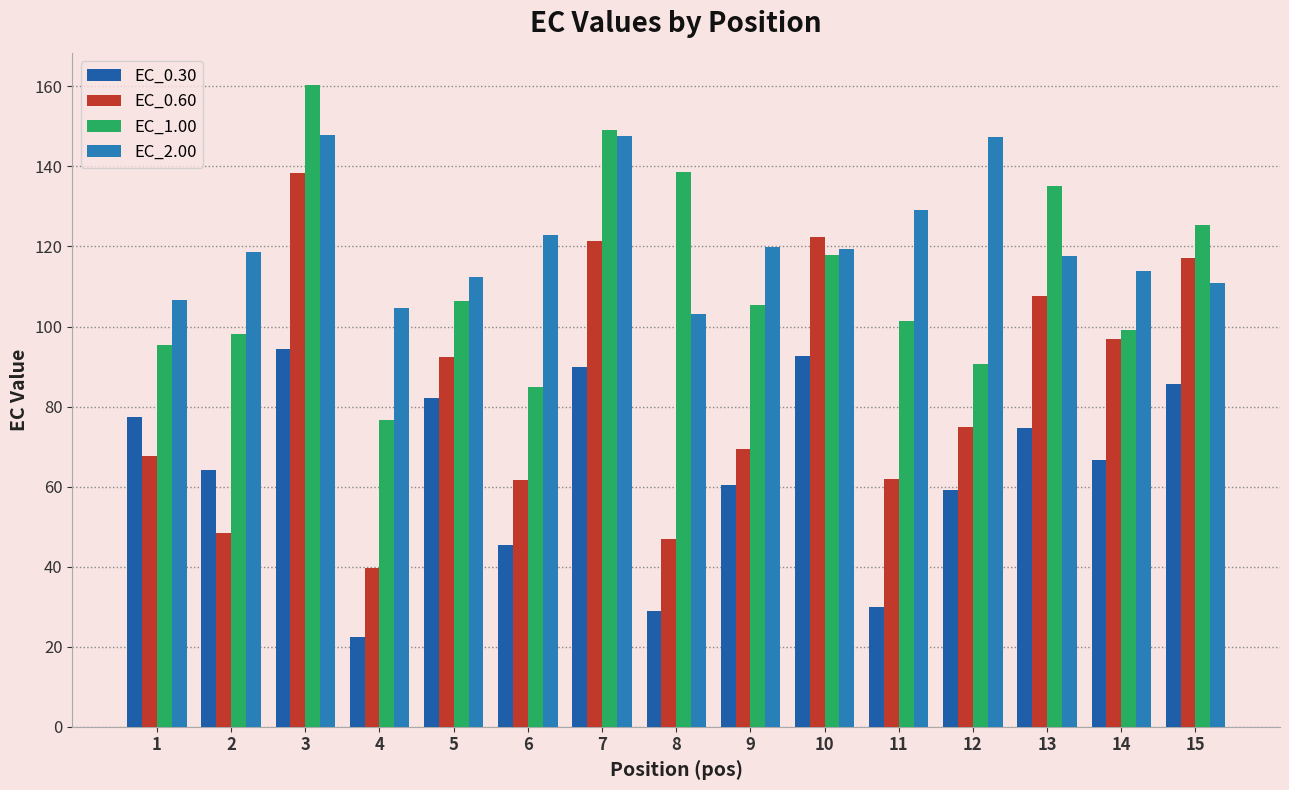

What are all the series names shown in the legend?

EC_0.30, EC_0.60, EC_1.00, EC_2.00